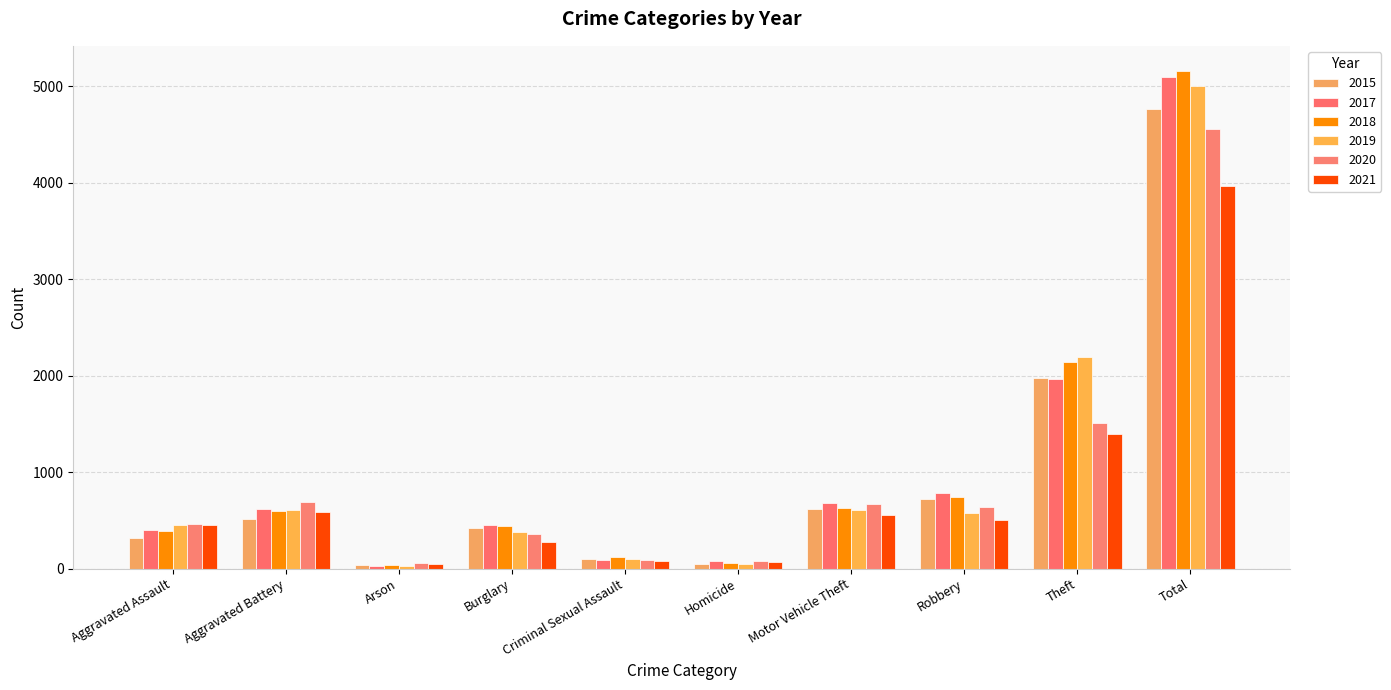

The value of 2019 at Homicide is 53. True or false?

True